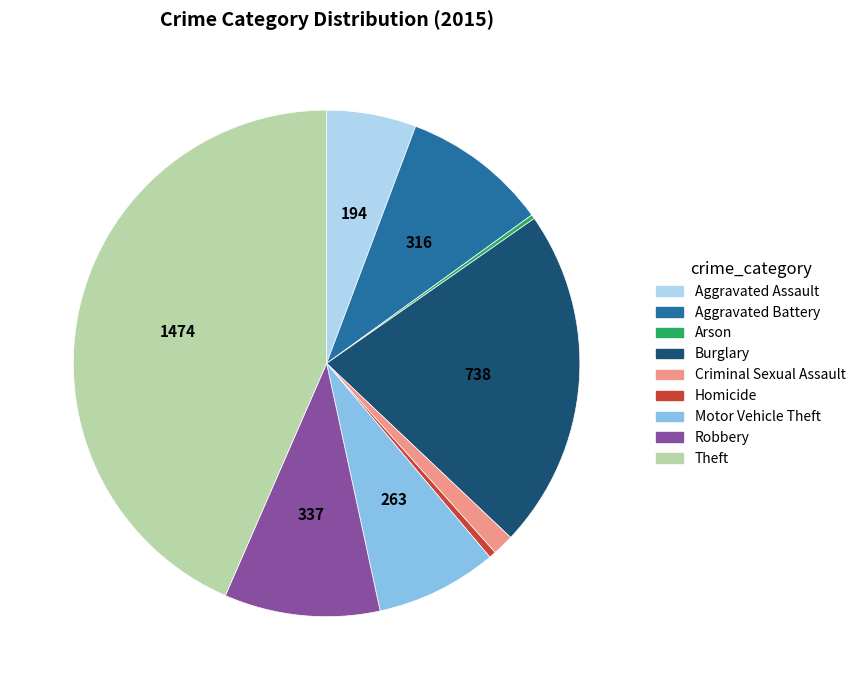

Is it true that Motor Vehicle Theft is 8% of the pie?

True